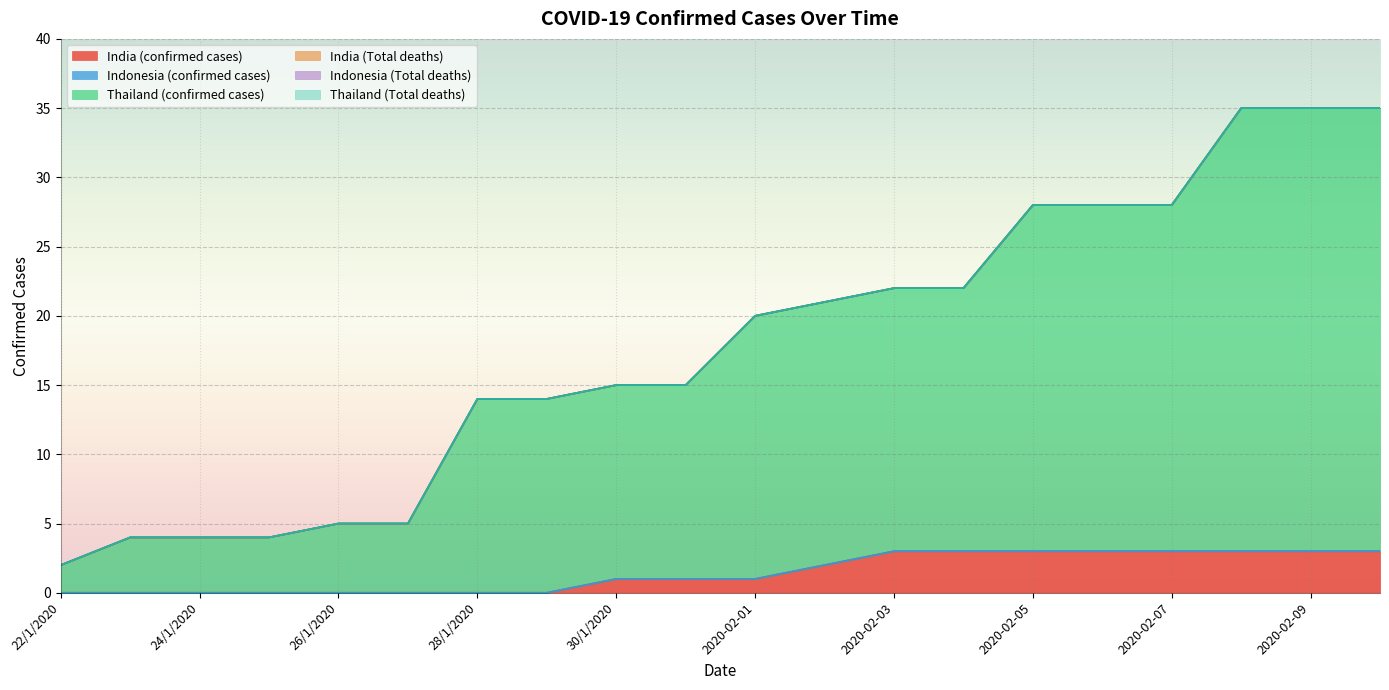

What is the label of the 6th point from the left?

27/1/2020